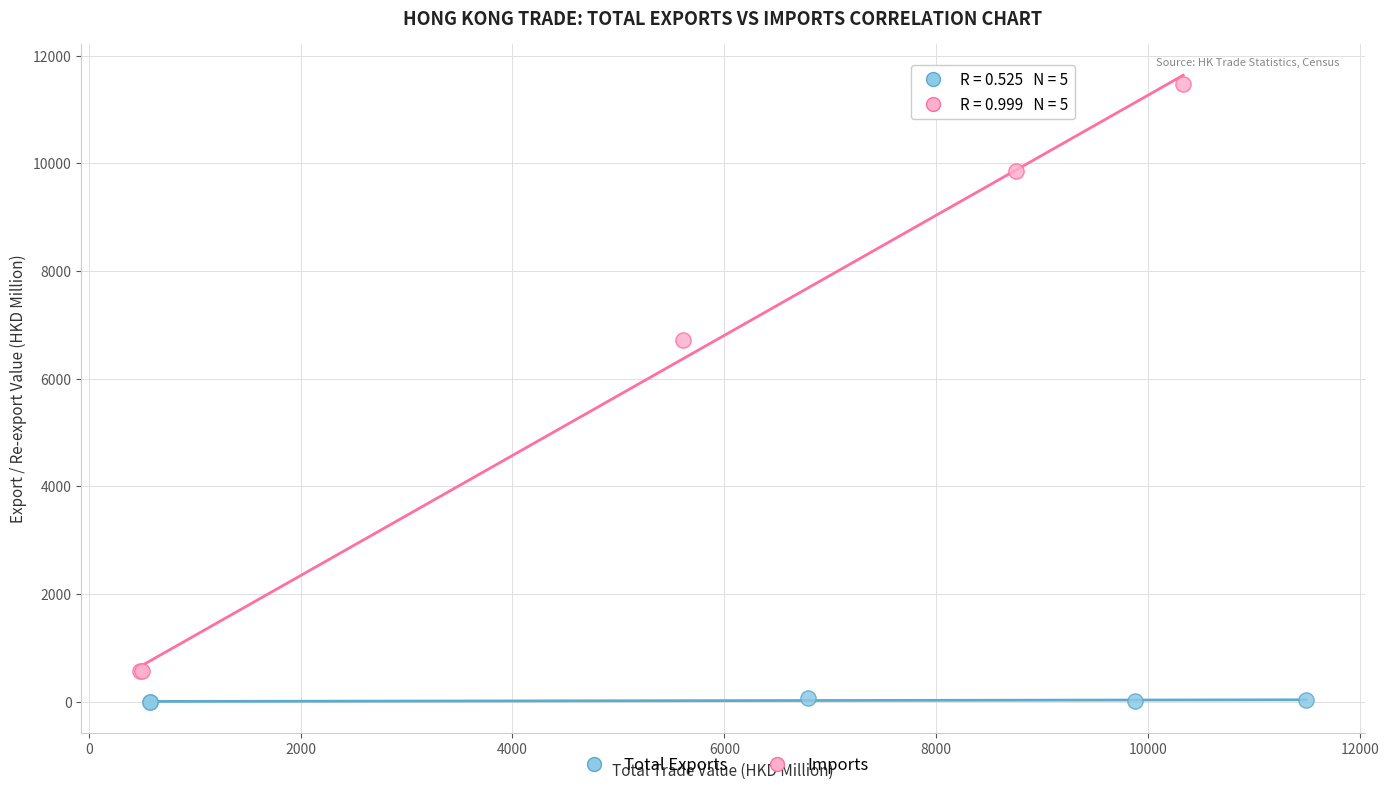

What are all the series names shown in the legend?

Total Exports, Imports